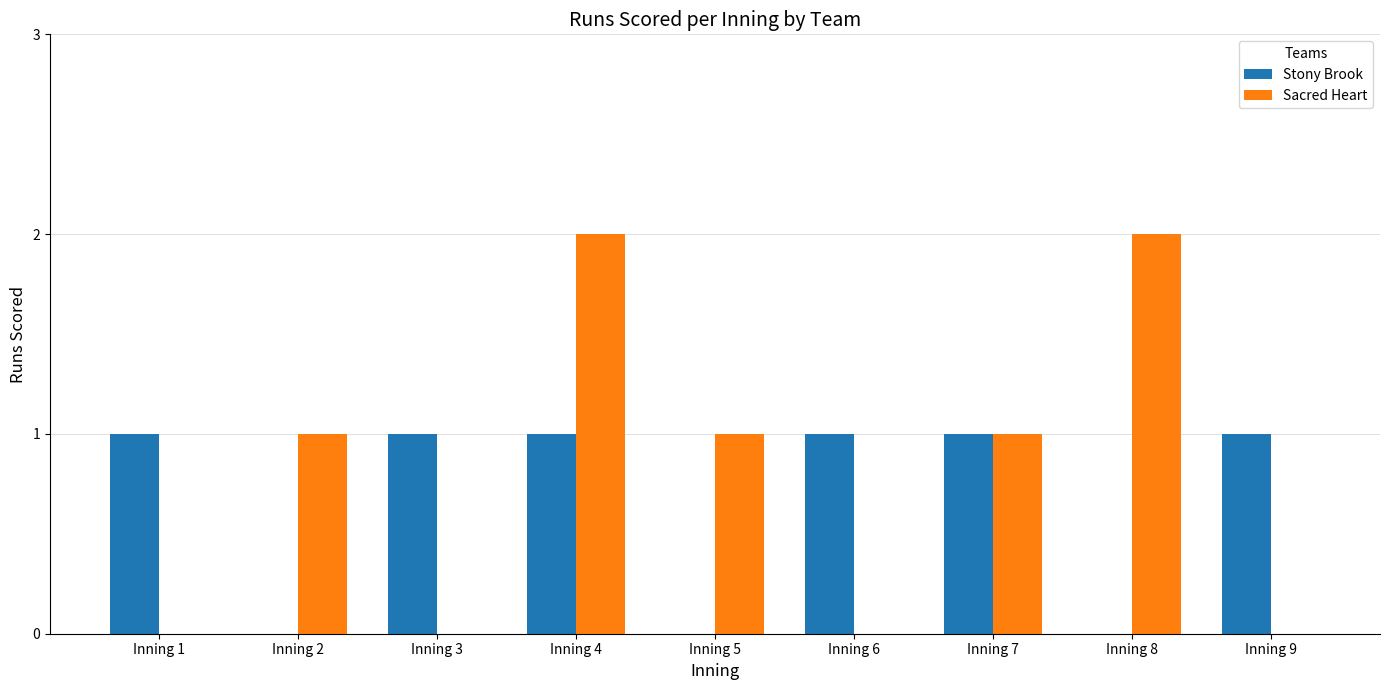

What is the sum of all Stony Brook values?

6